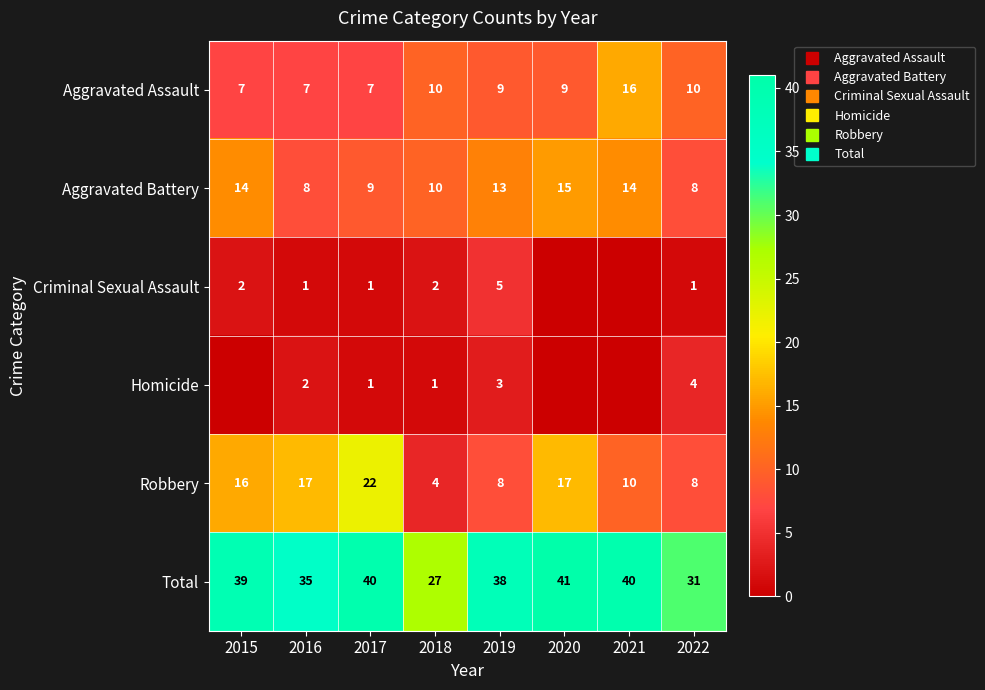

What is the difference between the maximum and minimum values in the Total series?

14